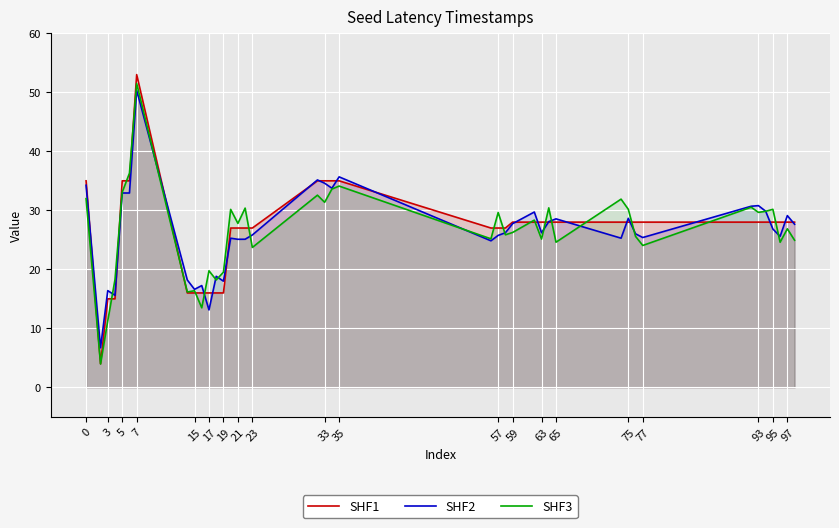

How many data points in SHF1 are less than 28?

16